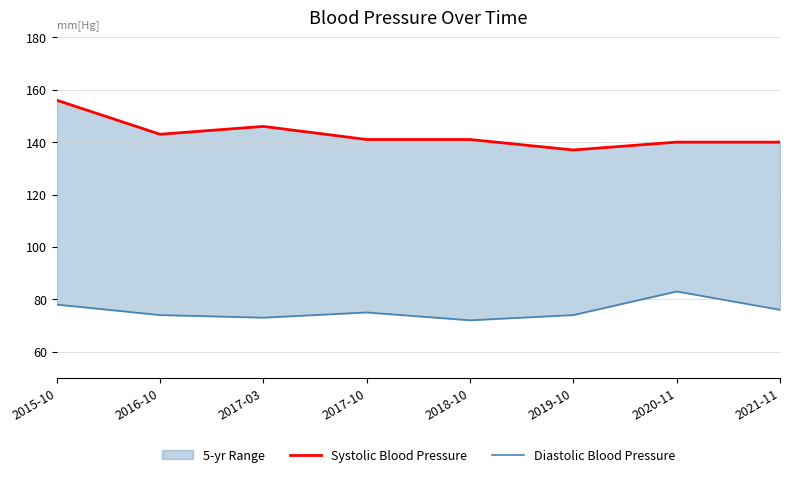

The Systolic Blood Pressure series shows 236 at 2017-03. True or false?

False